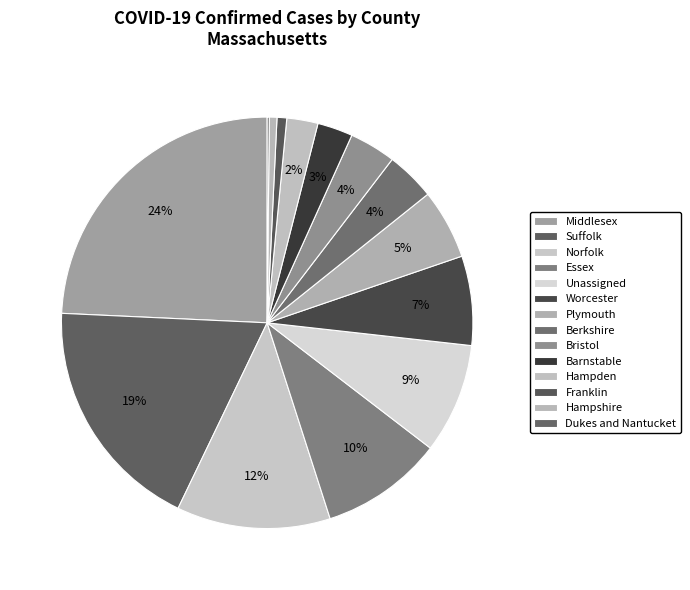

The Berkshire slice represents 19% of the pie. True or false?

False